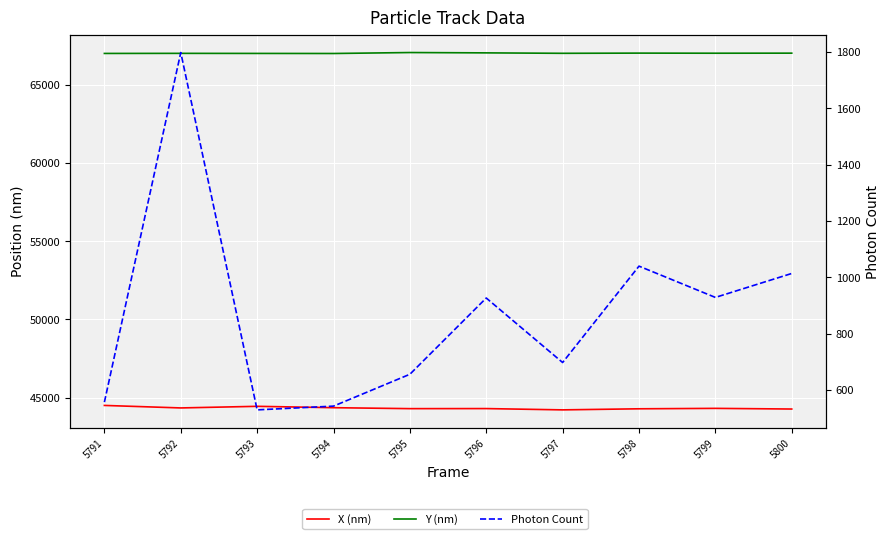

Reading right to left, transcribe all the data shown in this chart.

X (nm): 44273.0	44315.1	44287.8	44219.1	44301.7	44297.7	44358.5	44445.9	44342.8	44503.2
Y (nm): 67018.6	67014.4	67020.9	67008.3	67036.2	67058.0	66996.6	67001.1	67005.9	67000.3
Photon Count: 1013.8	928.7	1039.8	697.6	926.6	655.9	542.8	529.5	1798.2	556.9